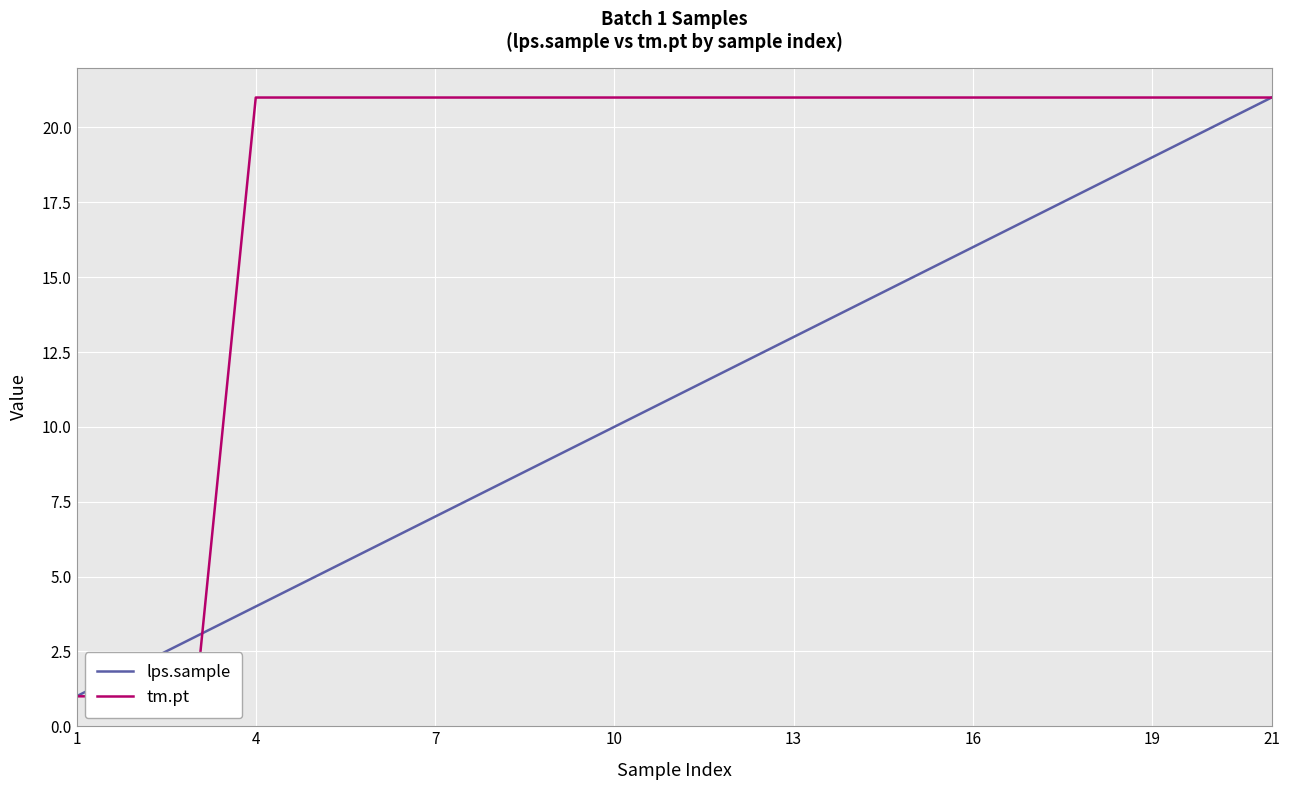

What is the difference between the maximum and minimum values in the tm.pt series?

20